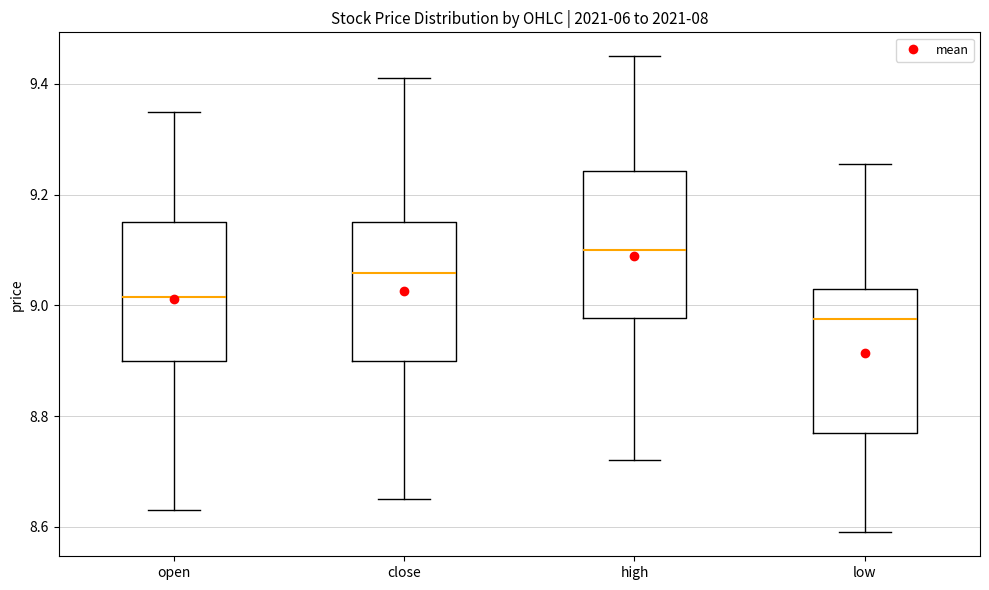

Reading left to right, transcribe this box plot: for each box, give where its median line is, the range the box spans, and where its two whiskers end, as read against the y-axis. The values are not printed on the chart, so give them approximately, as read against the axis.

open: median 9.02, box 8.90 to 9.16, whiskers 8.64 to 9.36
close: median 9.06, box 8.90 to 9.16, whiskers 8.66 to 9.42
high: median 9.10, box 8.98 to 9.24, whiskers 8.72 to 9.46
low: median 8.98, box 8.78 to 9.04, whiskers 8.60 to 9.26